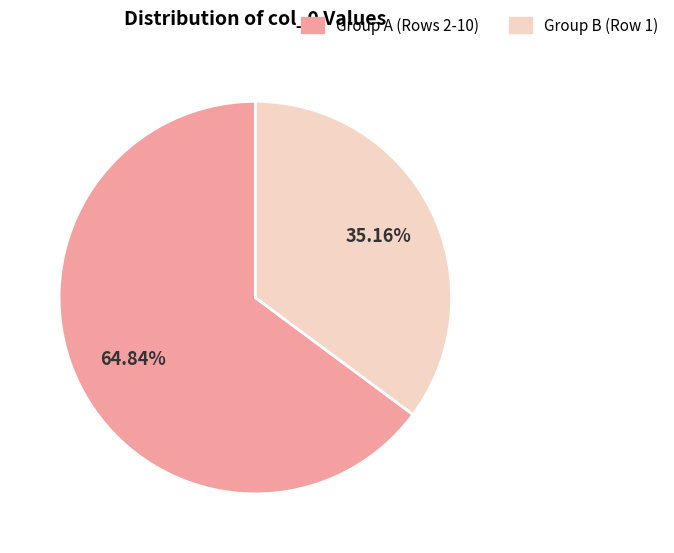

Does any single category account for the majority?

Yes